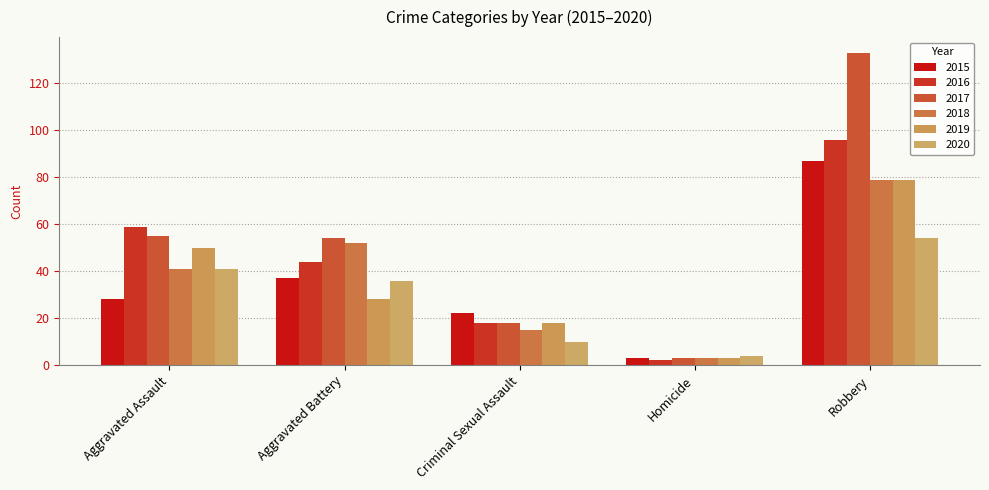

What are all the series names shown in the legend?

2015, 2016, 2017, 2018, 2019, 2020